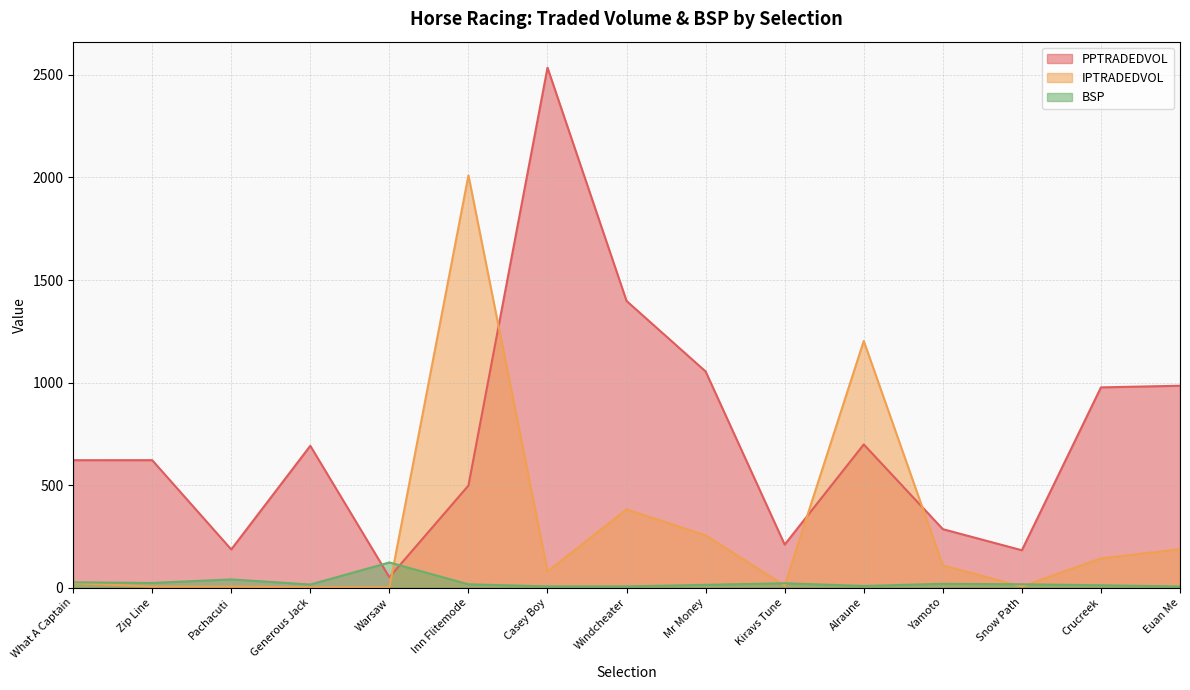

Rank the series by their average value, from lowest to highest.

BSP, IPTRADEDVOL, PPTRADEDVOL